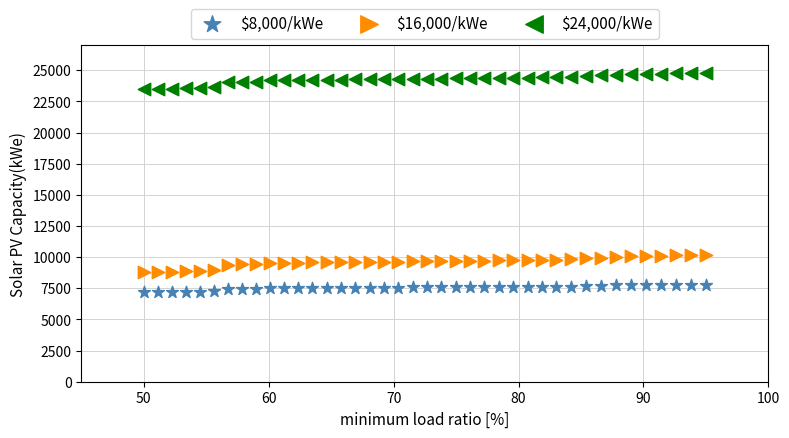

What is the X range (max minus min) for the scatter plot?

45.0